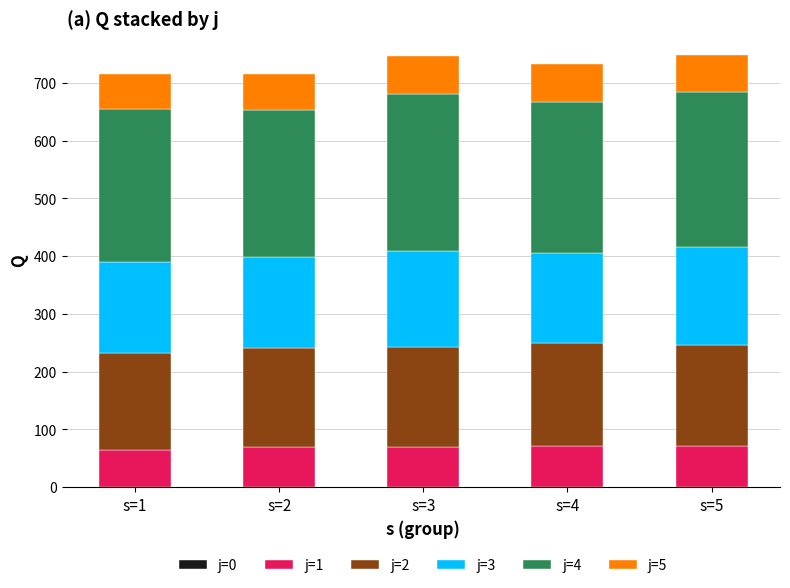

The value of j=1 at s=4 is 27.3. True or false?

False